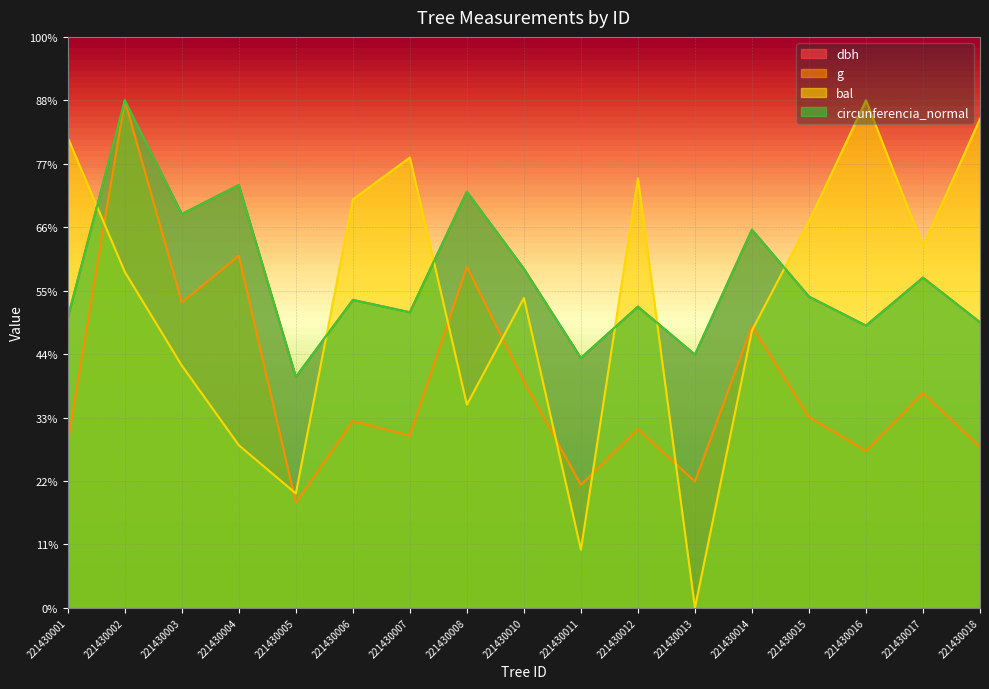

What is the sum of all dbh values?

4409.7